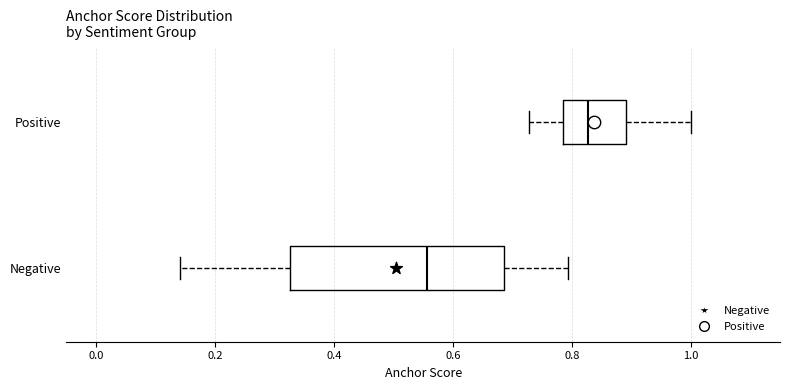

Which box is the widest, from its left edge to its right edge?

Negative